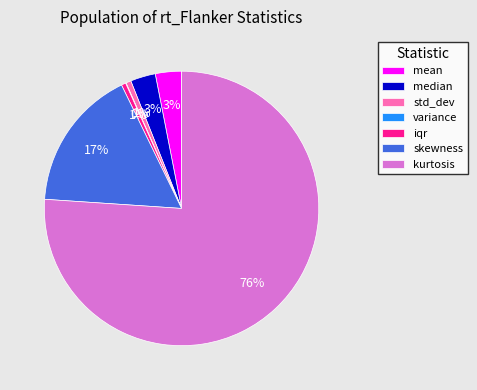

Which has a higher value, median or skewness?

skewness